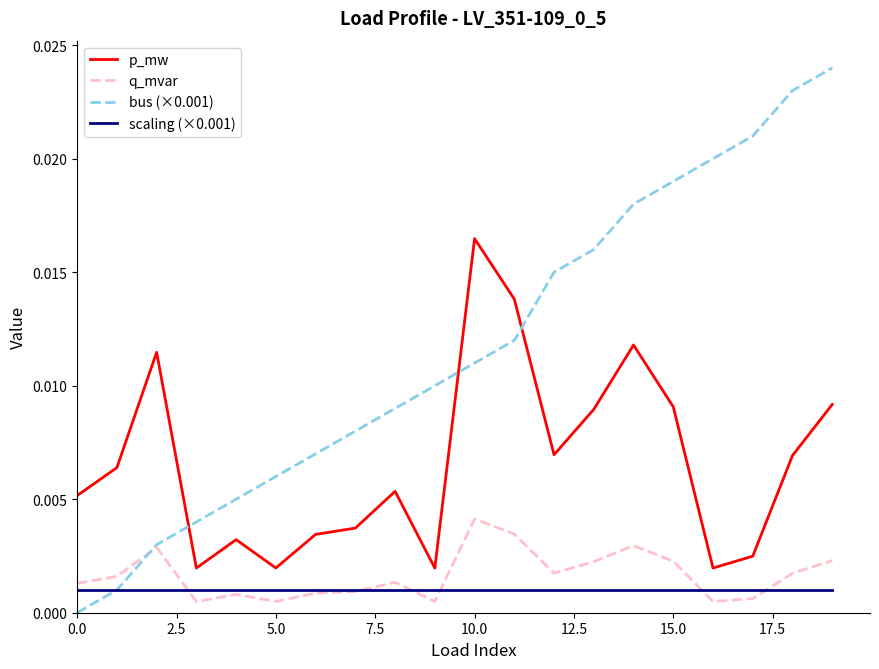

List the series in order of their peak value, highest first.

bus (×0.001), p_mw, q_mvar, scaling (×0.001)